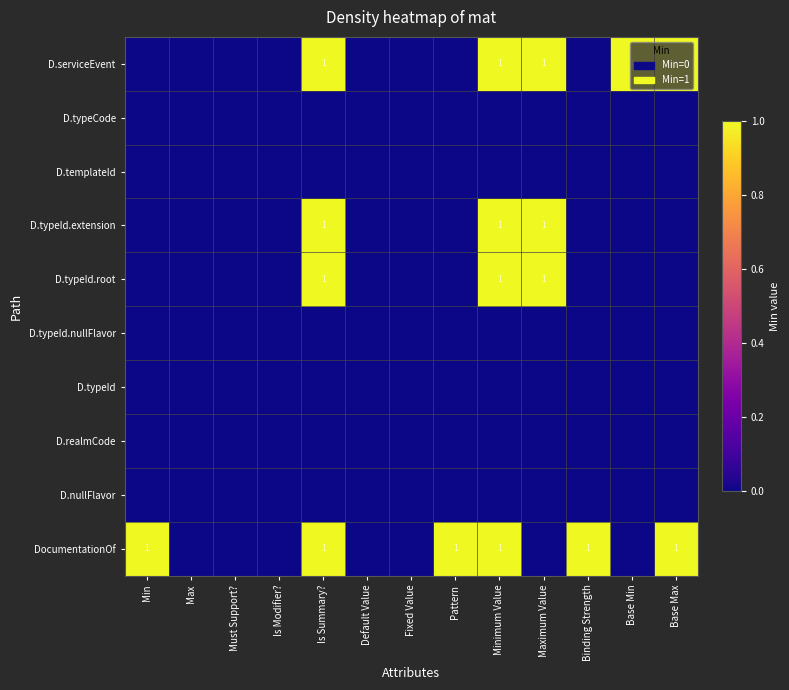

The value of D.typeId.root at Maximum Value is 0. True or false?

False